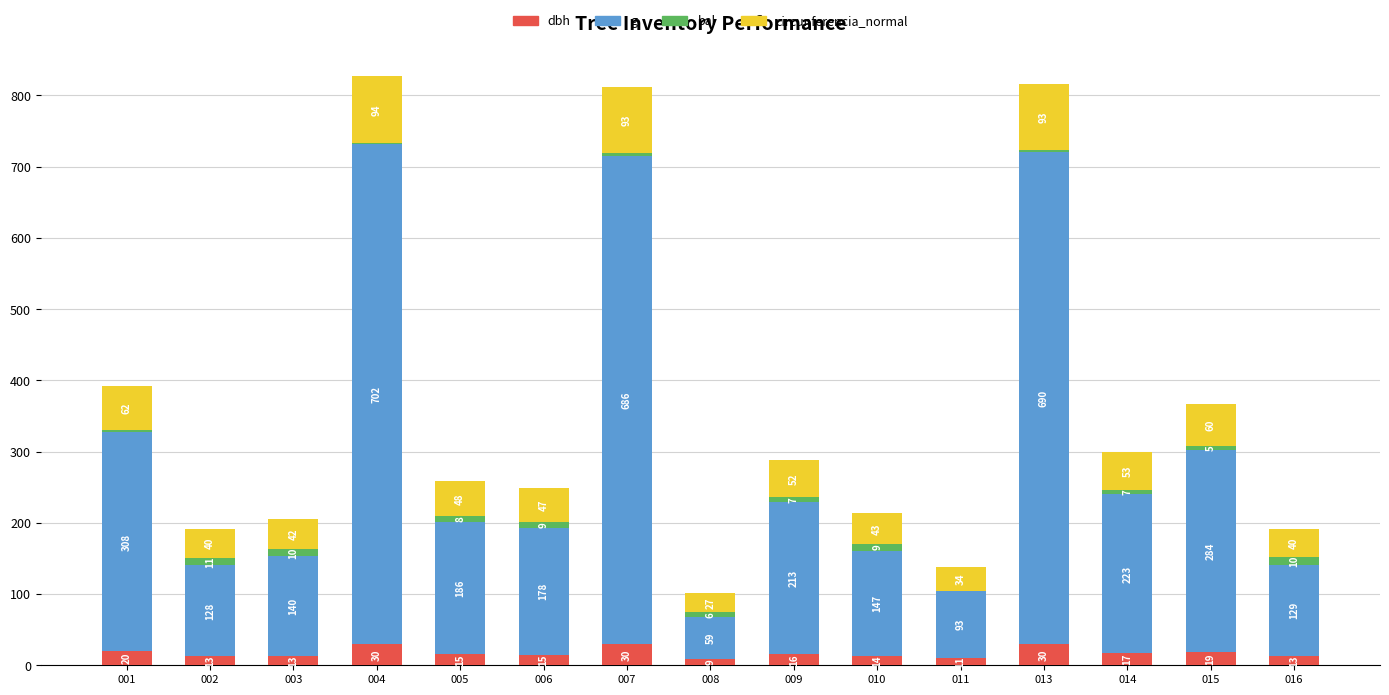

What value does the dbh series have at 007?

29.6